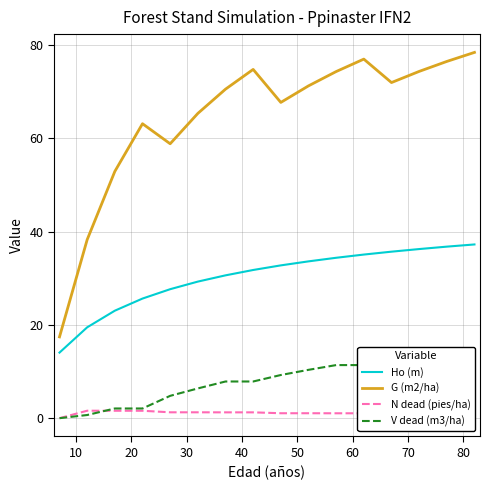

True or false: Ho (m) and G (m2/ha) intersect in this chart.

False